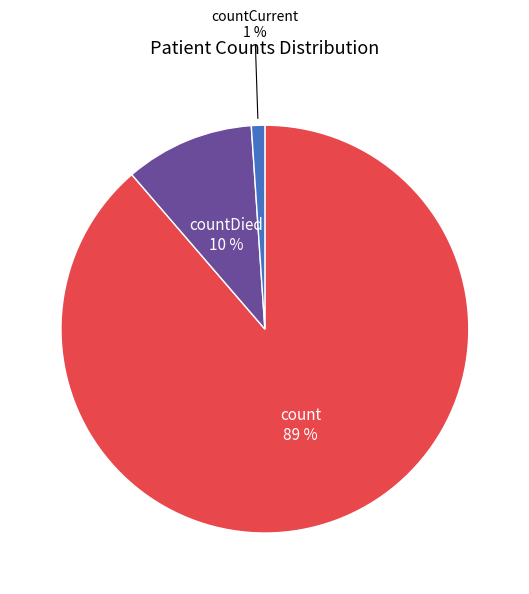

To the nearest percent, what is the difference between the largest and smallest slice percentages?

88%